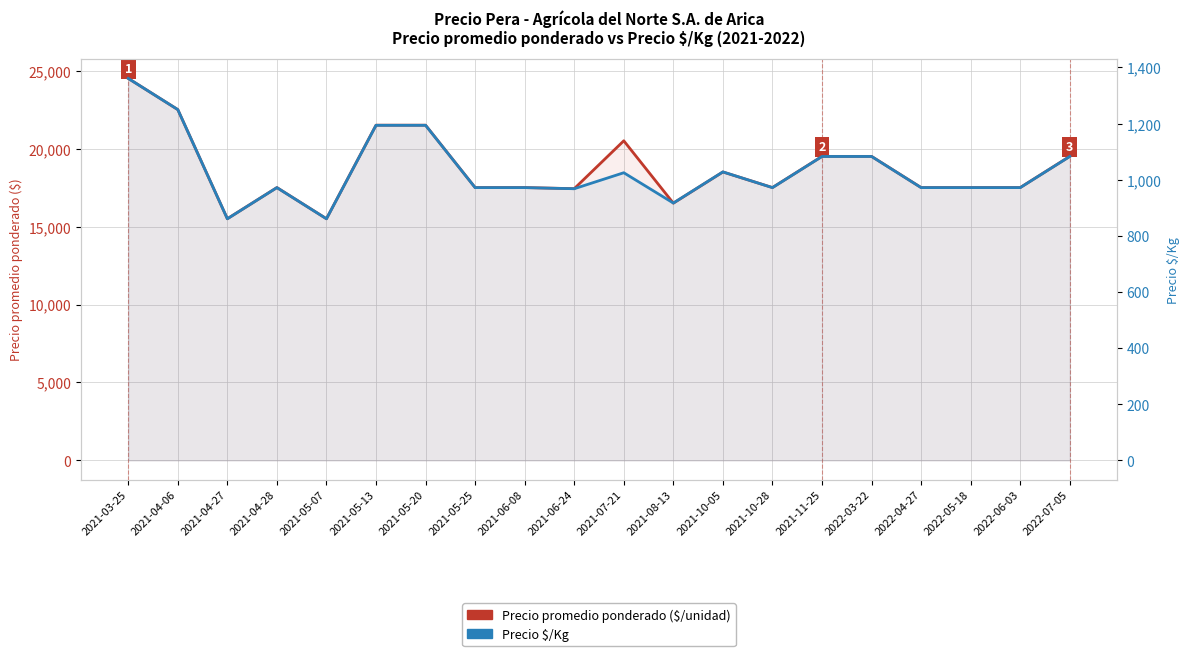

Count the number of data series in this chart.

2